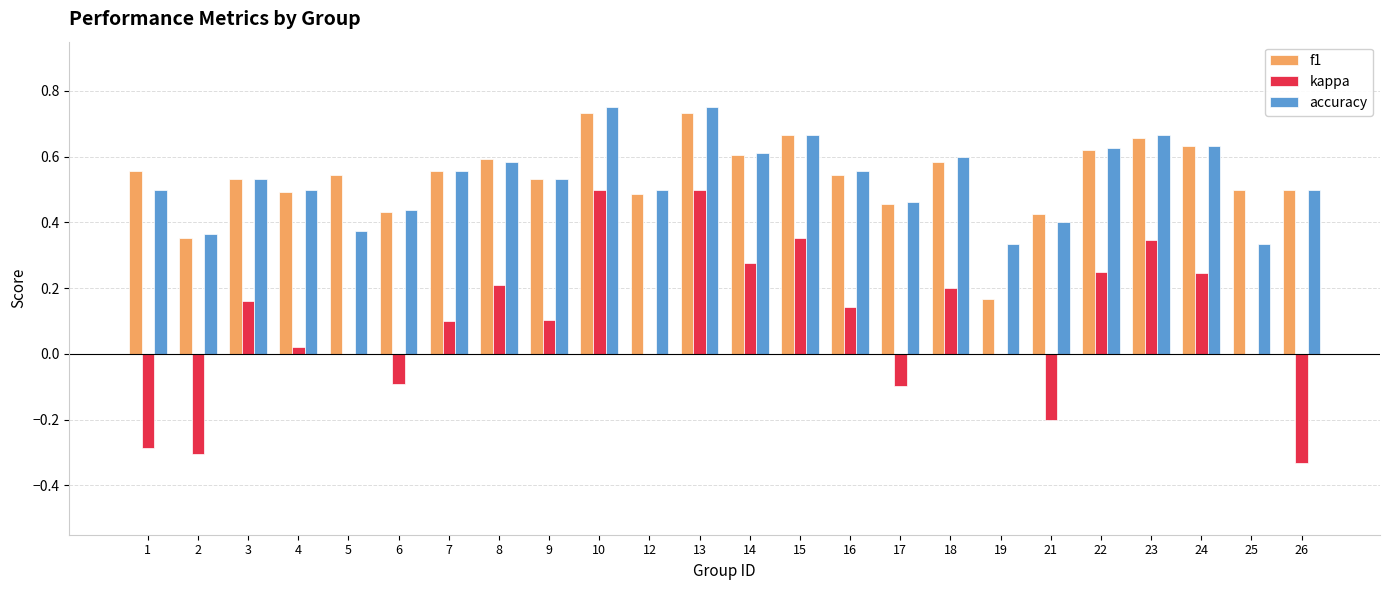

True or false: accuracy has a value of 0.2 at 24.

False